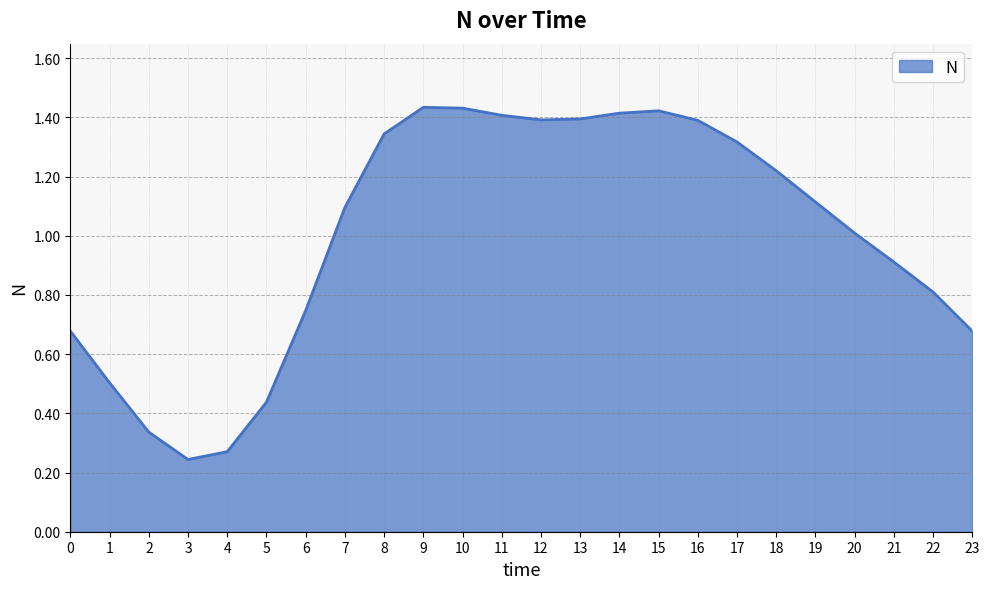

What is the change in value from 0 to 2?

-0.3